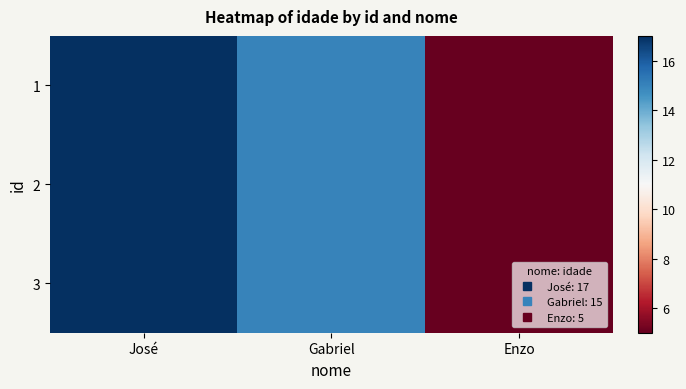

Reading left to right, transcribe all the data shown in this chart.

José=17	Gabriel=15	Enzo=5